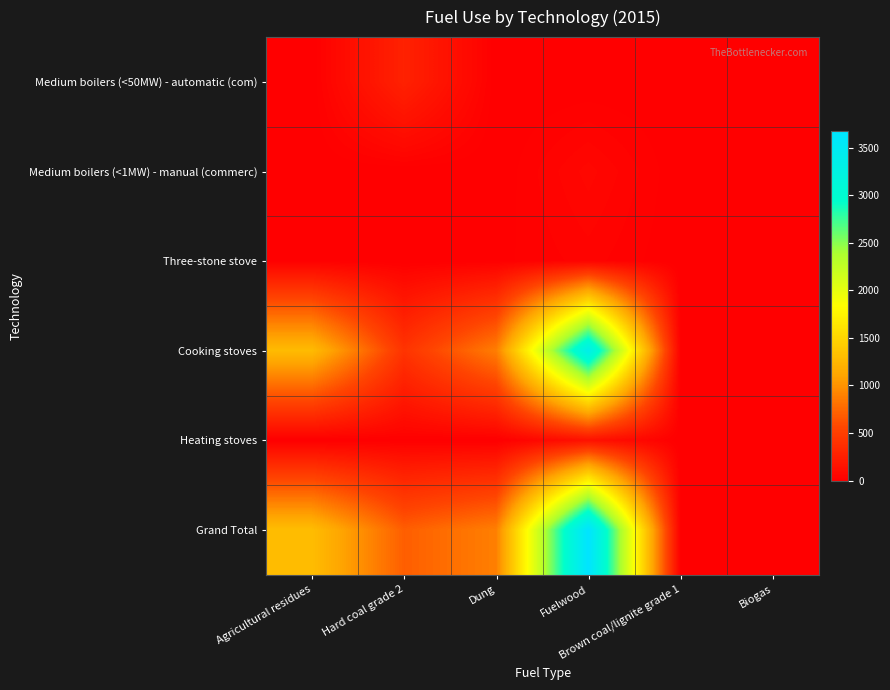

Reading left to right, what are all the values shown in this chart?

Medium boilers (<50MW) - automatic (com): Agricultural residues=0.0	Hard coal grade 2=274.2	Dung=0.0	Fuelwood=0.0	Brown coal/lignite grade 1=0.0	Biogas=0.0
Medium boilers (<1MW) - manual (commerc): Agricultural residues=0.0	Hard coal grade 2=0.0	Dung=0.0	Fuelwood=63.8	Brown coal/lignite grade 1=0.0	Biogas=0.0
Three-stone stove: Agricultural residues=13.0	Hard coal grade 2=0.0	Dung=8.9	Fuelwood=35.4	Brown coal/lignite grade 1=0.0	Biogas=0.0
Cooking stoves: Agricultural residues=1286.2	Hard coal grade 2=417.8	Dung=880.3	Fuelwood=3365.2	Brown coal/lignite grade 1=11.4	Biogas=0.0
Heating stoves: Agricultural residues=0.0	Hard coal grade 2=8.5	Dung=0.0	Fuelwood=141.7	Brown coal/lignite grade 1=0.2	Biogas=0.0
Grand Total: Agricultural residues=1299.2	Hard coal grade 2=700.5	Dung=889.2	Fuelwood=3670.0	Brown coal/lignite grade 1=11.6	Biogas=0.0